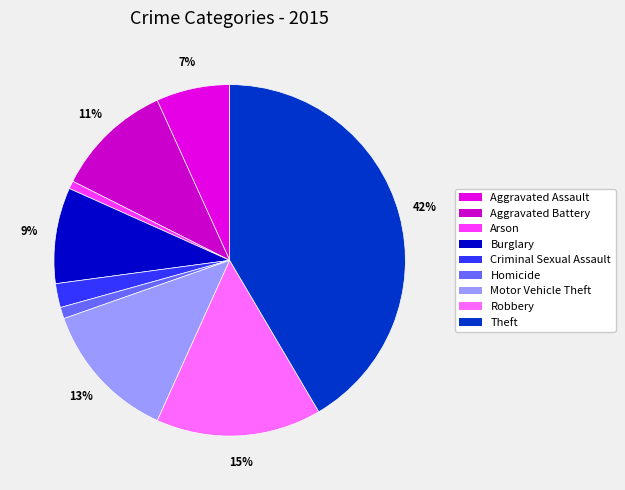

To the nearest percent, what is the combined percentage of Arson and Theft?

42%